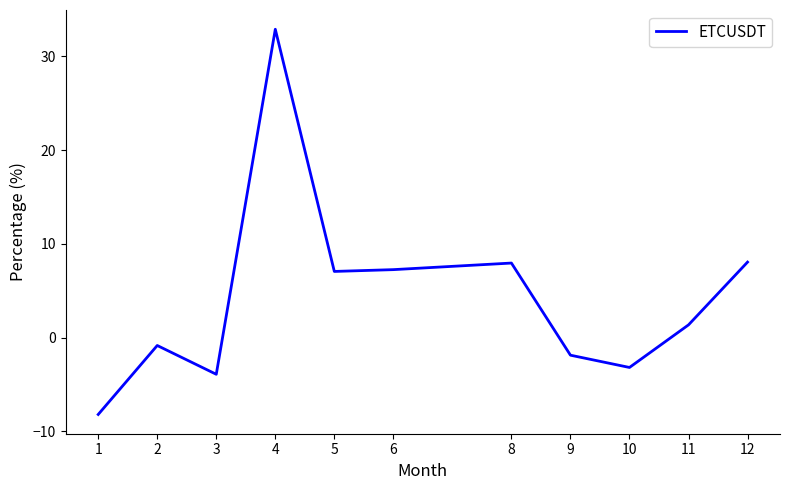

The value at 4 is 32.9. True or false?

True